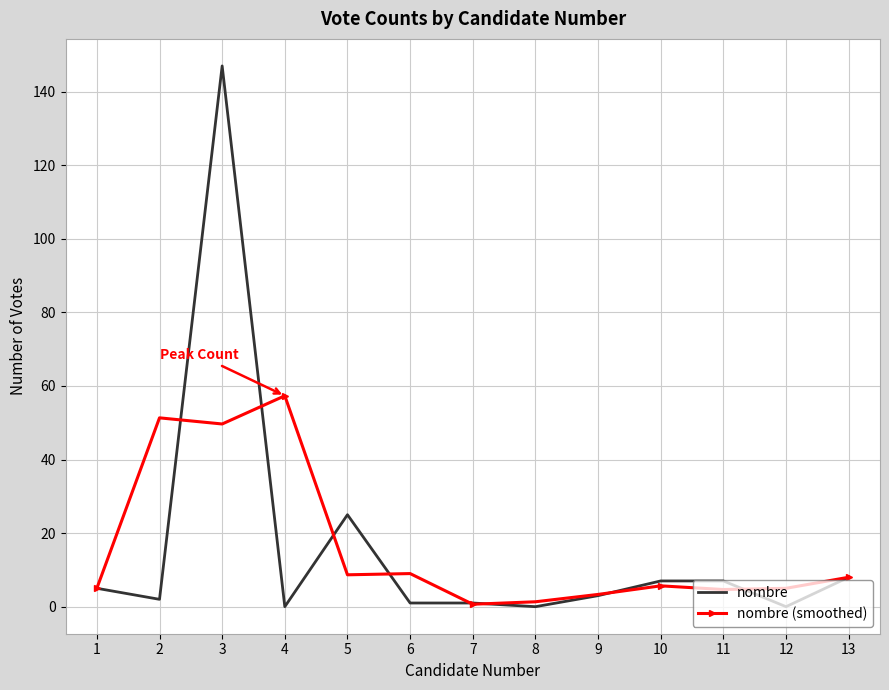

At how many categories does at least one series exceed 92?

1